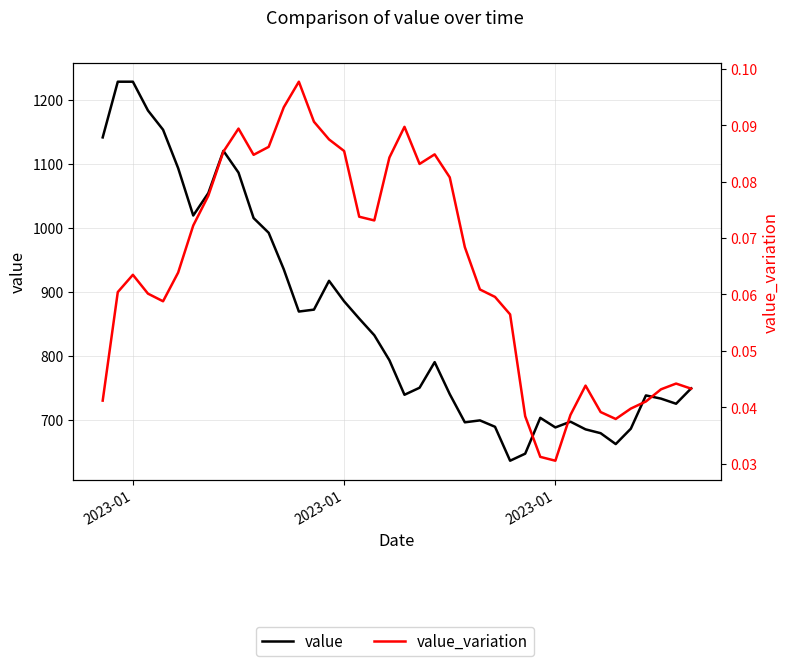

What is the highest value of the value series?

1228.0